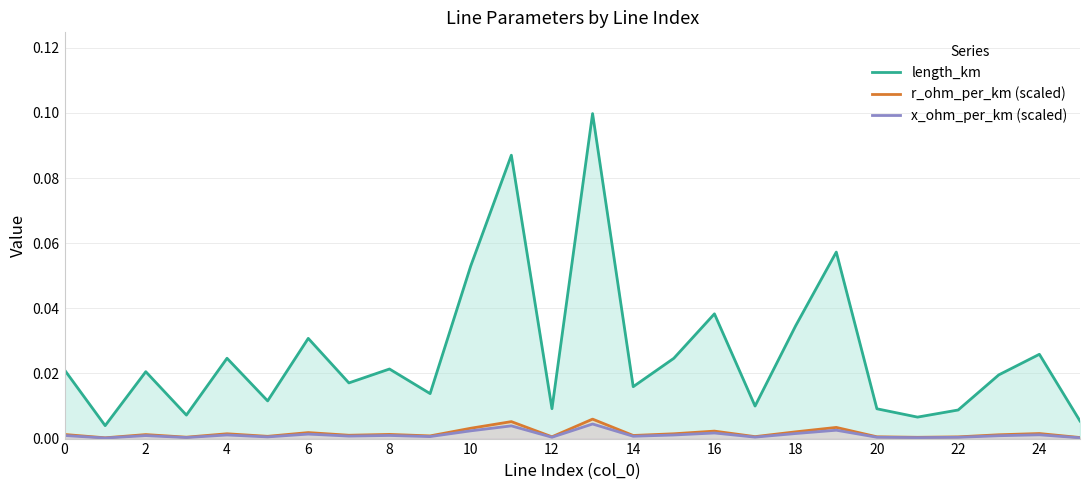

How many categories are shown in the chart?

26